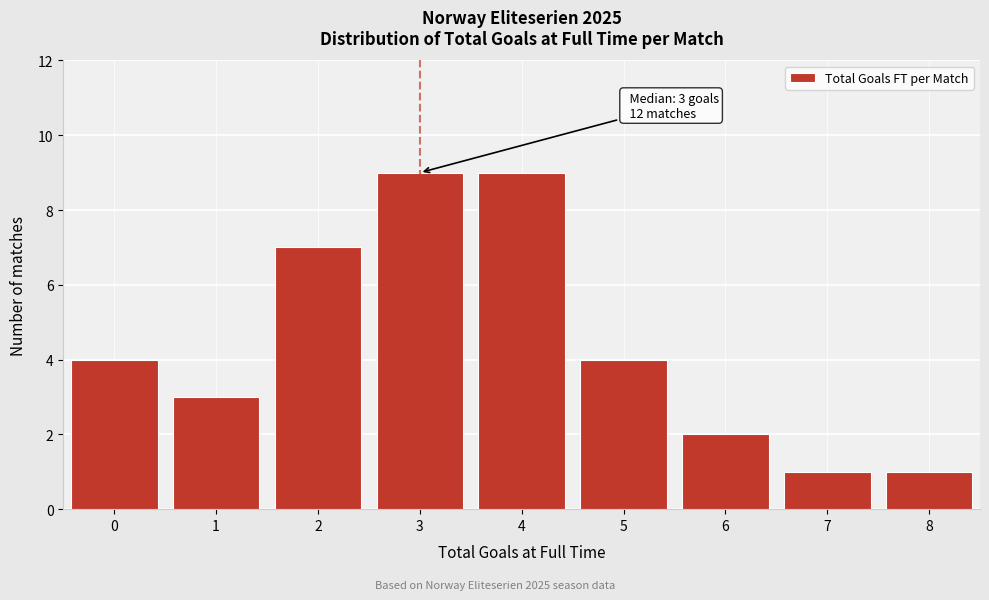

Reading right to left, extract all data points from this chart.

8=1	7=1	6=2	5=4	4=9	3=9	2=7	1=3	0=4